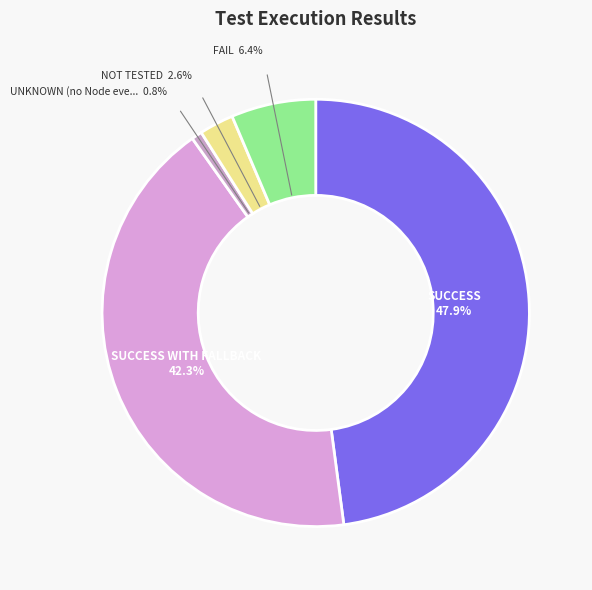

To the nearest percent, what is the difference between the largest and smallest slice percentages?

47%